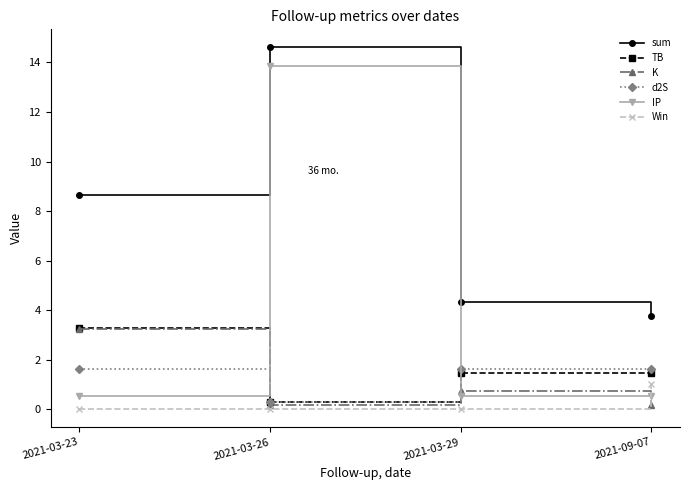

What is the minimum value for K?

0.1